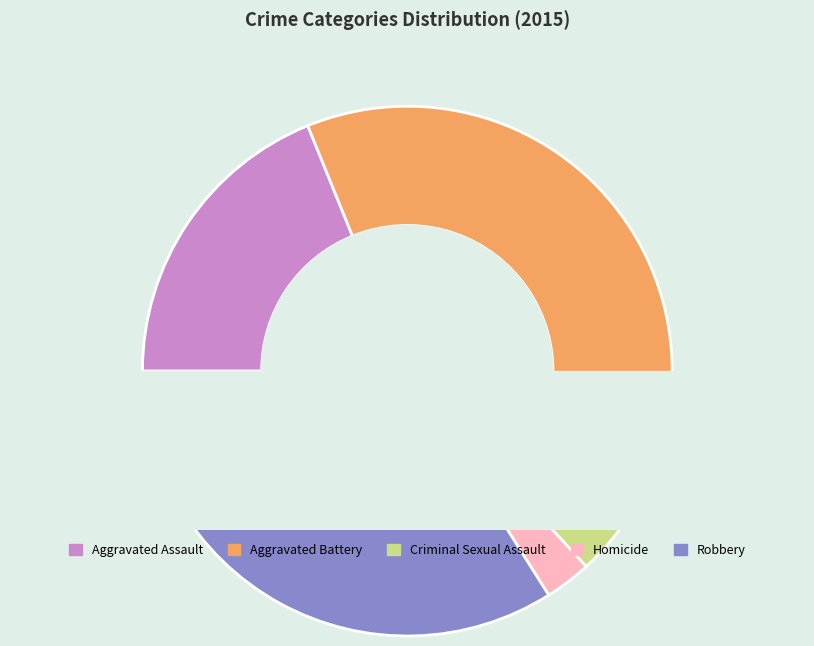

Is there any slice that represents more than half of the pie?

No